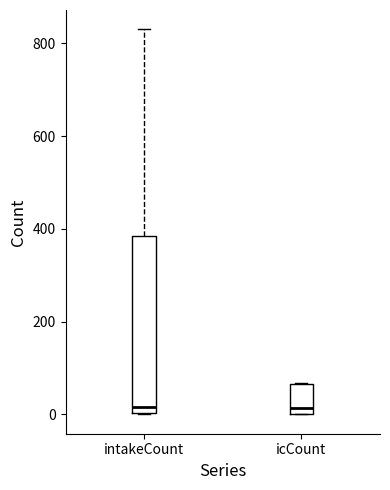

Where does the median line of the box for intakeCount sit on the y-axis? The values are not printed on the chart, so give them approximately, as read against the axis.

20